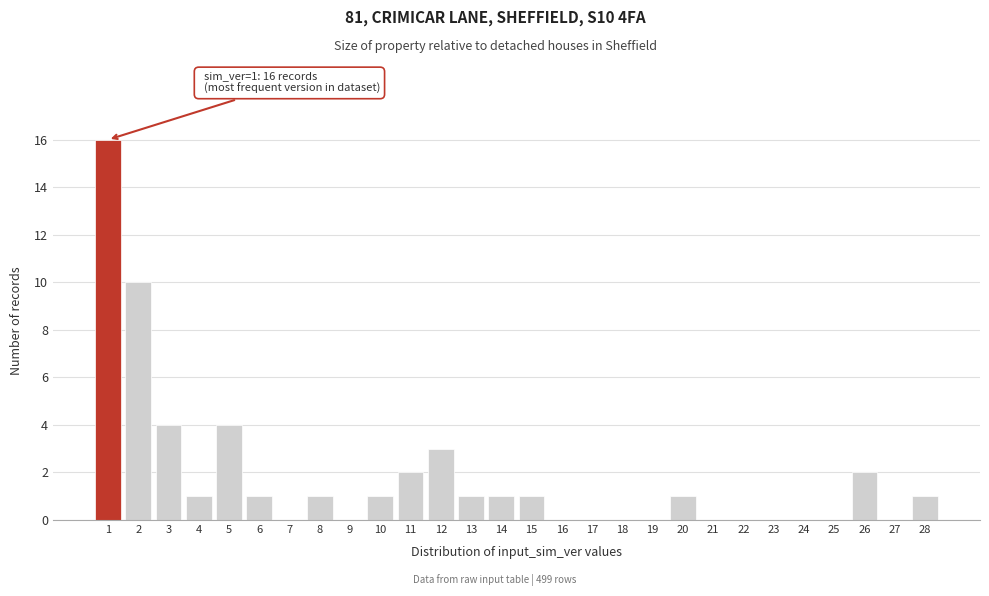

Reading left to right, what are all the values shown in this chart?

1=16	2=10	3=4	4=1	5=4	6=1	7=0	8=1	9=0	10=1	11=2	12=3	13=1	14=1	15=1	16=0	17=0	18=0	19=0	20=1	21=0	22=0	23=0	24=0	25=0	26=2	27=0	28=1